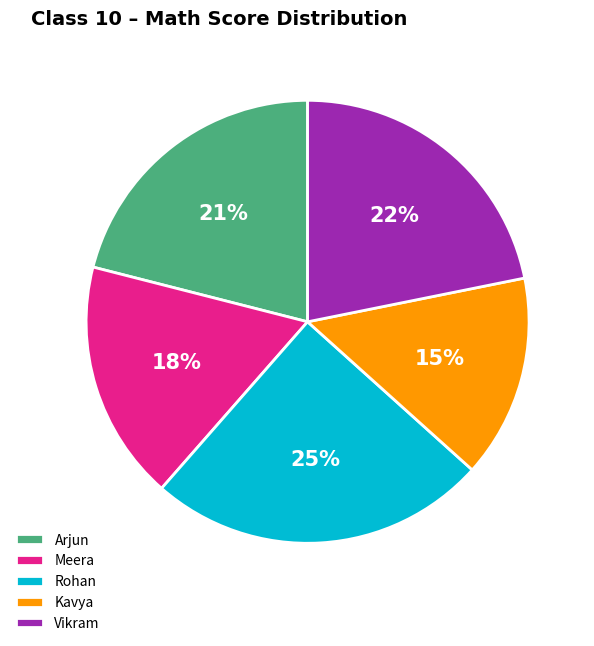

How many slices are in this pie chart?

5